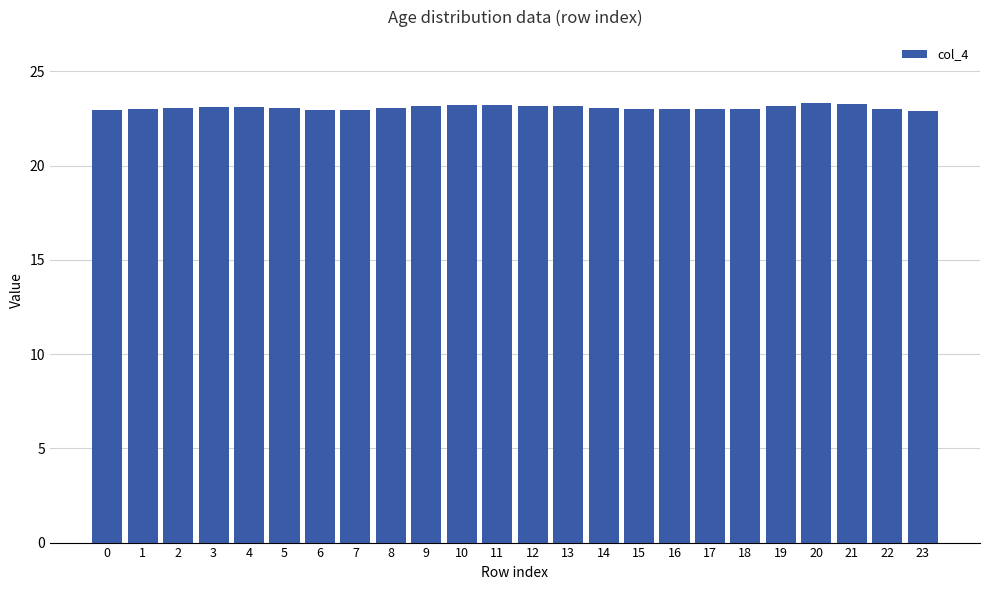

What is the greatest value displayed?

23.3